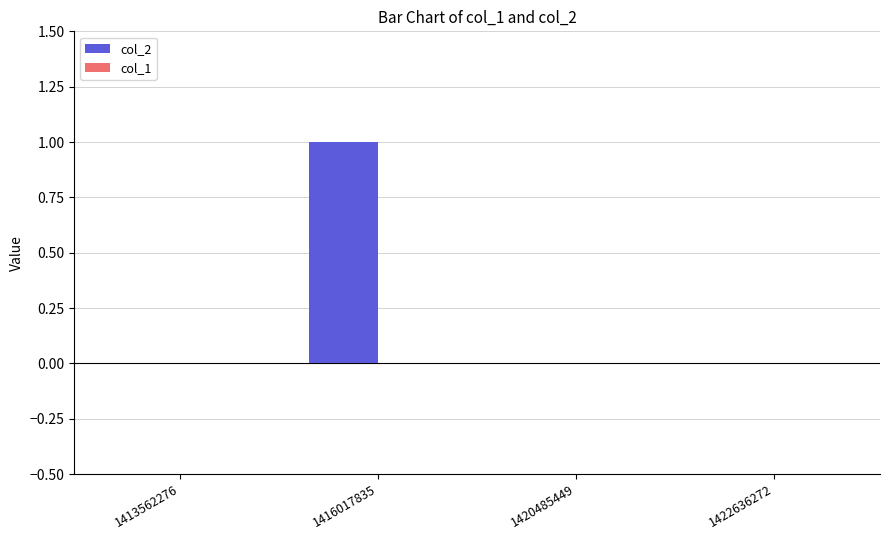

The chart shows a value of 0 at 1413562276. True or false?

True